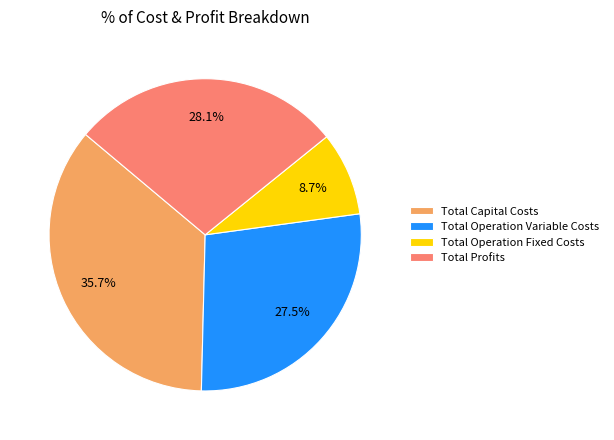

To the nearest percent, what portion does Total Profits represent?

28%